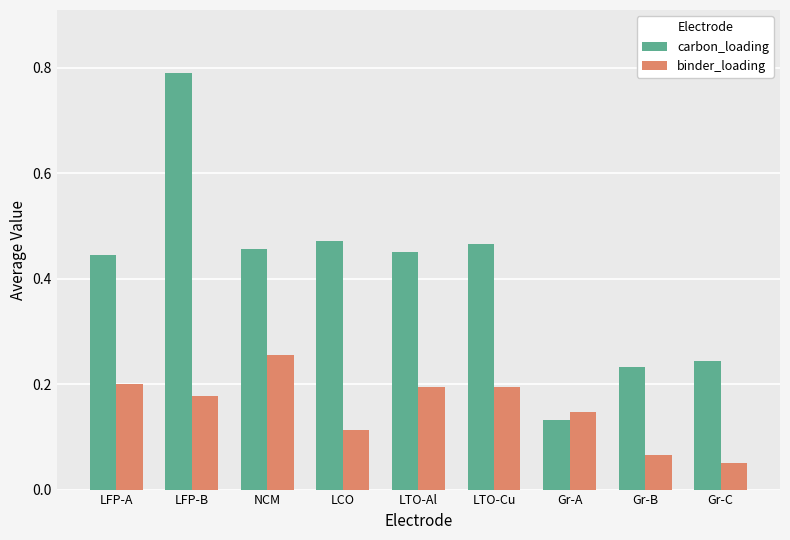

What is the spread (max minus min) of values at LFP-B?

0.6